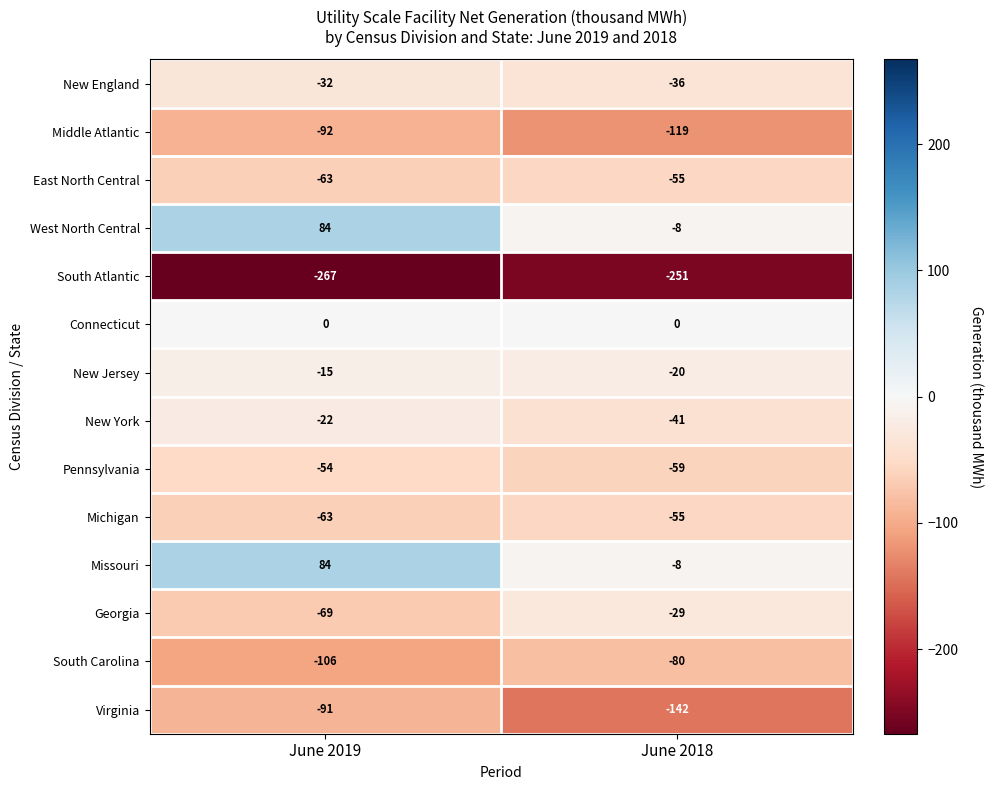

What is the maximum value for East North Central?

-55